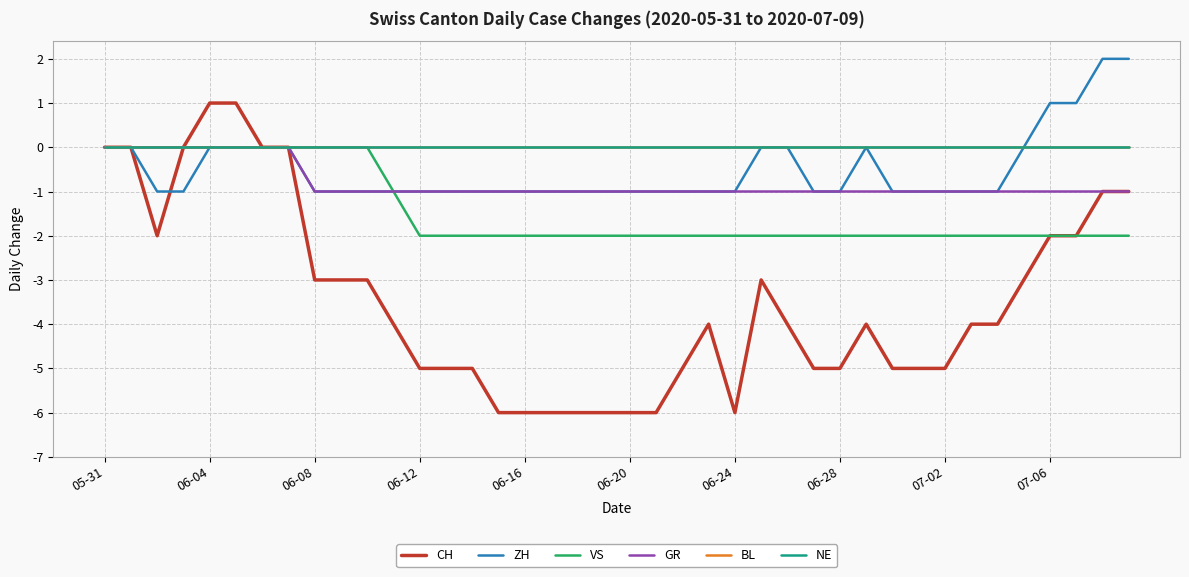

Is this an area chart (filled region under the line)?

No